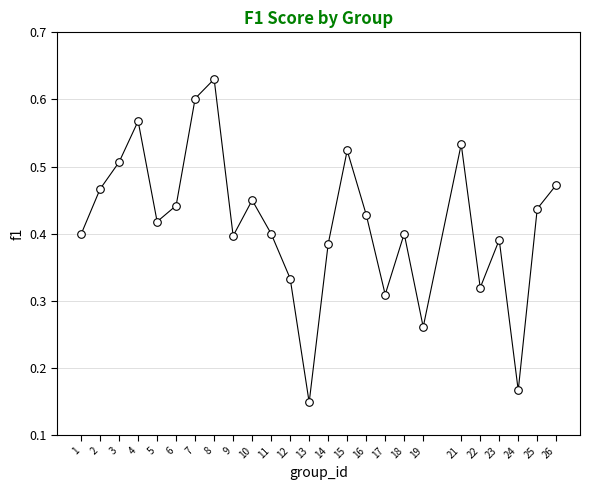

What is the range of X values (max minus min)?

25.0